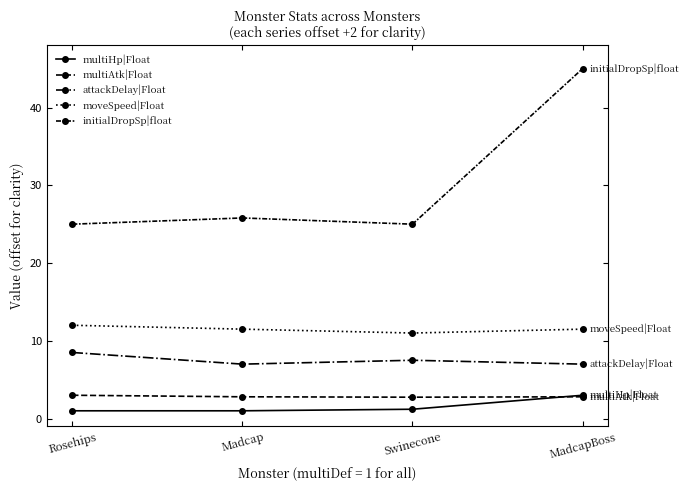

The attackDelay|Float series shows 12.6 at MadcapBoss. True or false?

False